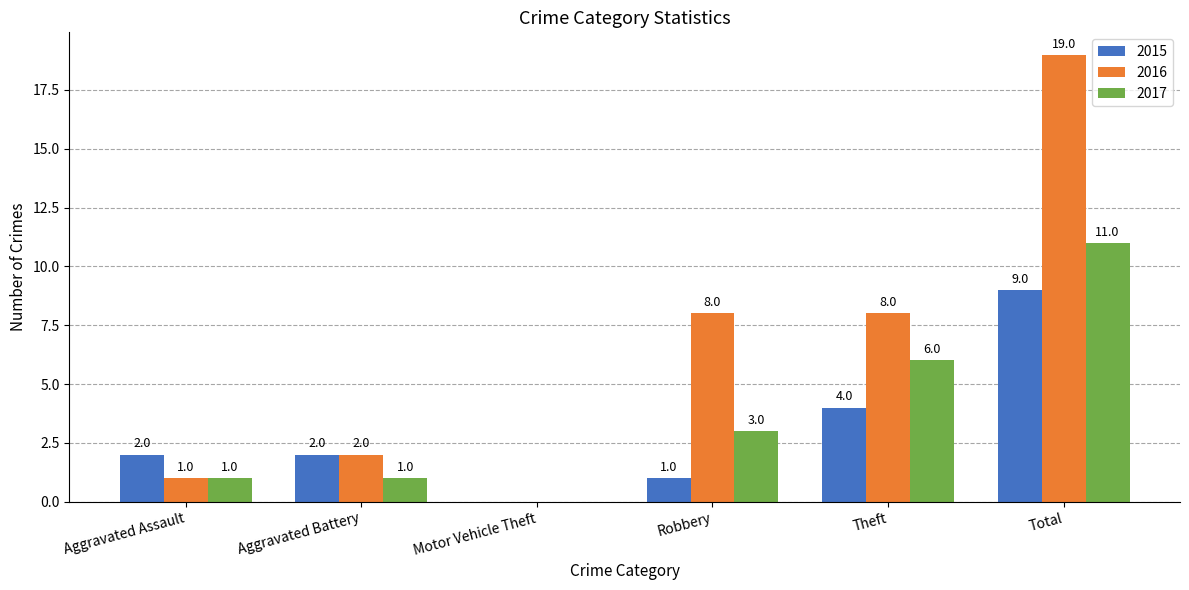

How many values in 2017 are above zero?

5